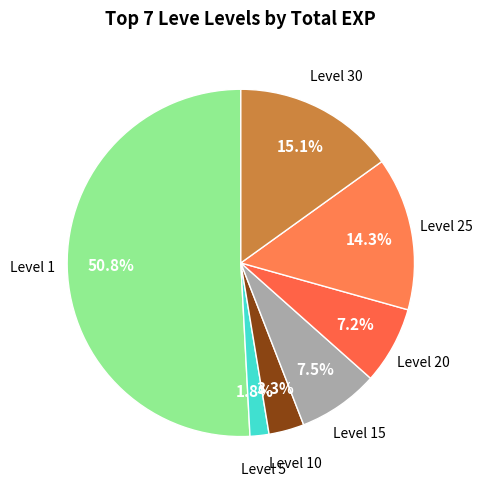

Count the number of slices in the pie.

7